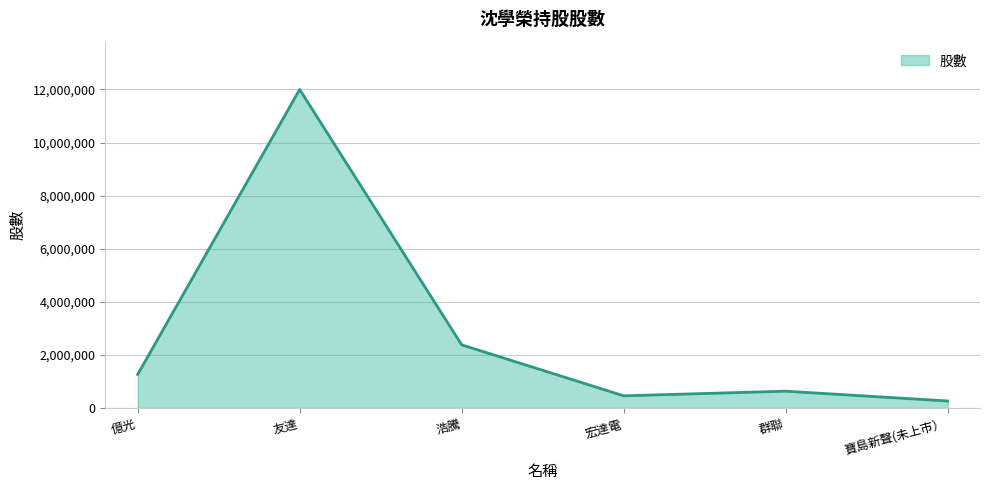

What is the change in value from 友達 to 寶島新聲(未上市）?

-11734740